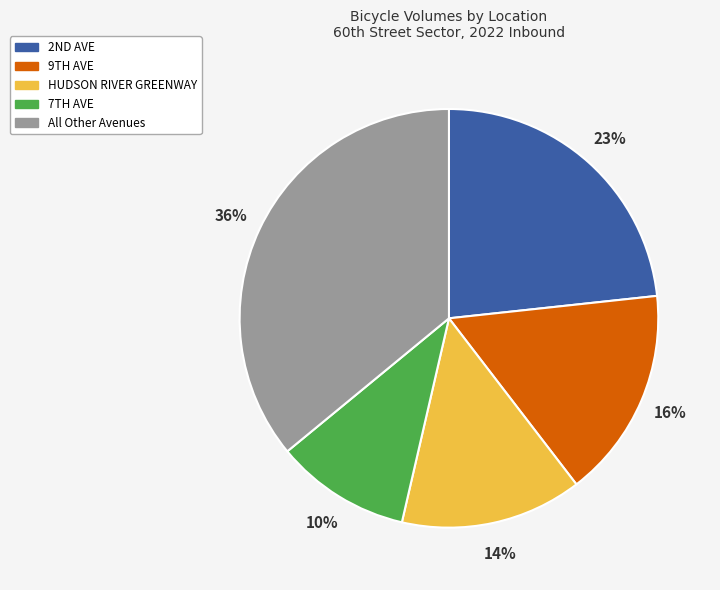

Is there any slice that represents more than half of the pie?

No